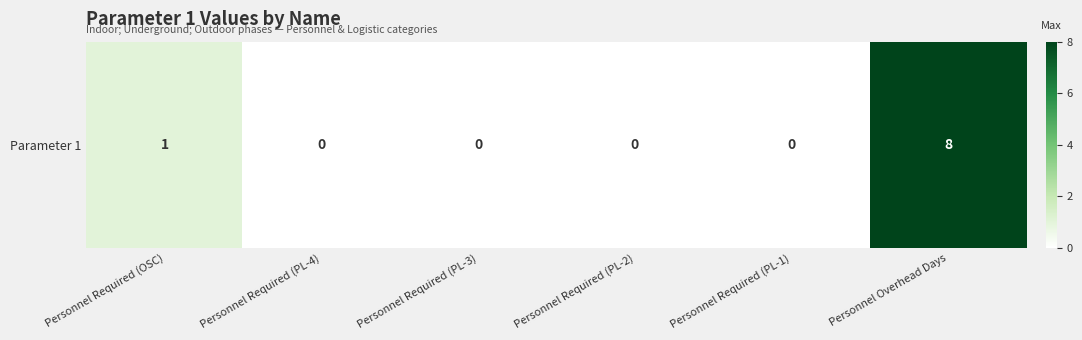

Where is the data nearest to the value 4?

Personnel Required (OSC)